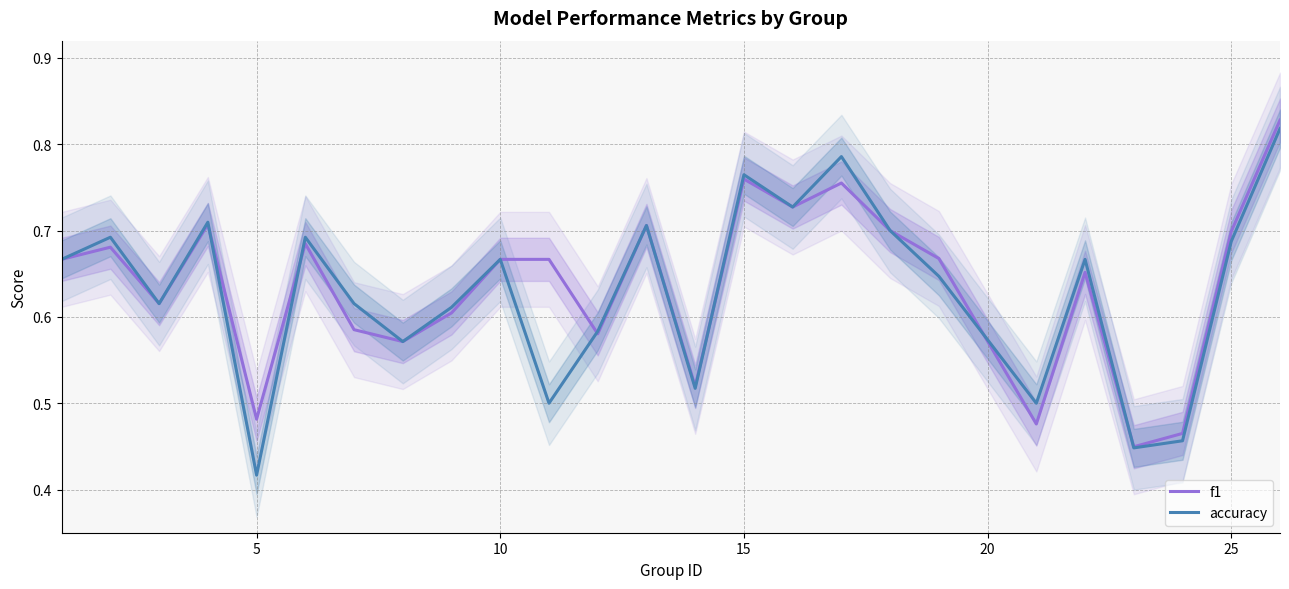

List the series in order of their peak value, highest first.

f1, accuracy